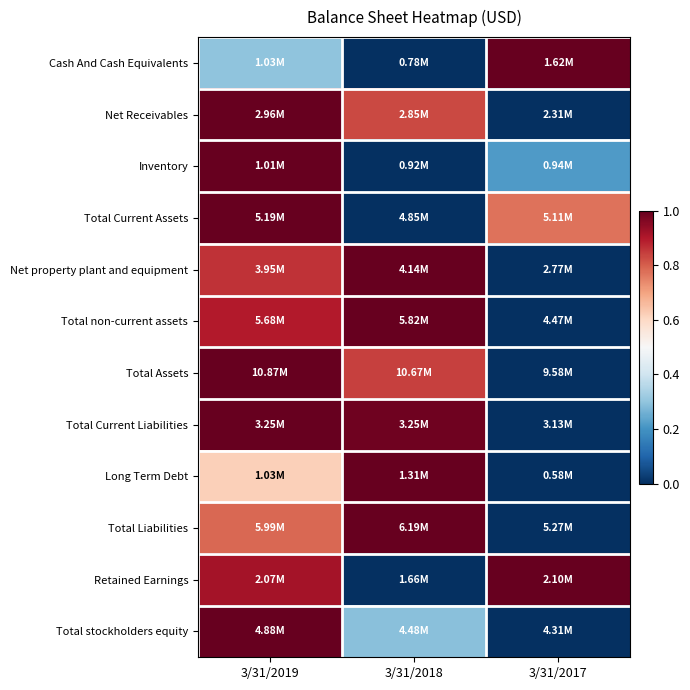

Which series has the widest spread of values?

Net property plant and equipment